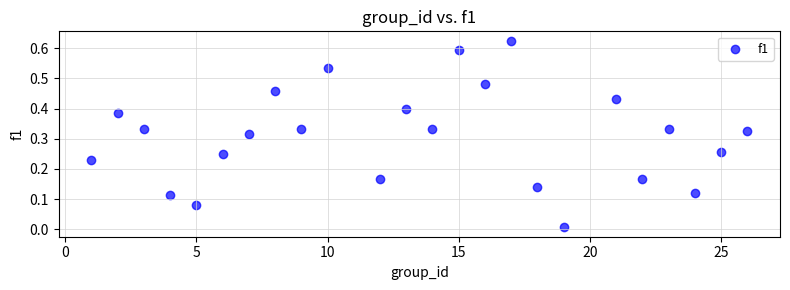

What is the range of X values (max minus min)?

25.0